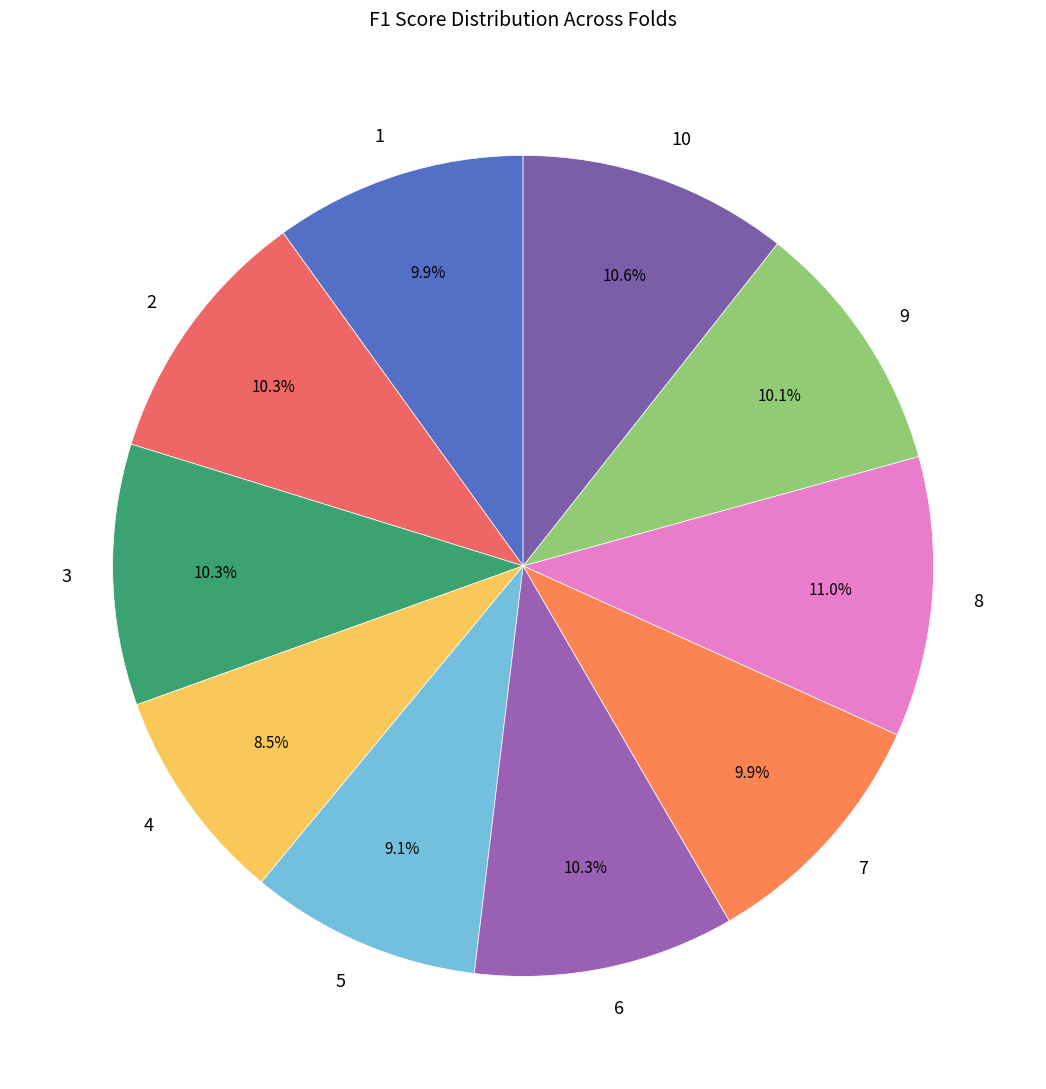

Does 2 represent more than half of the total?

No